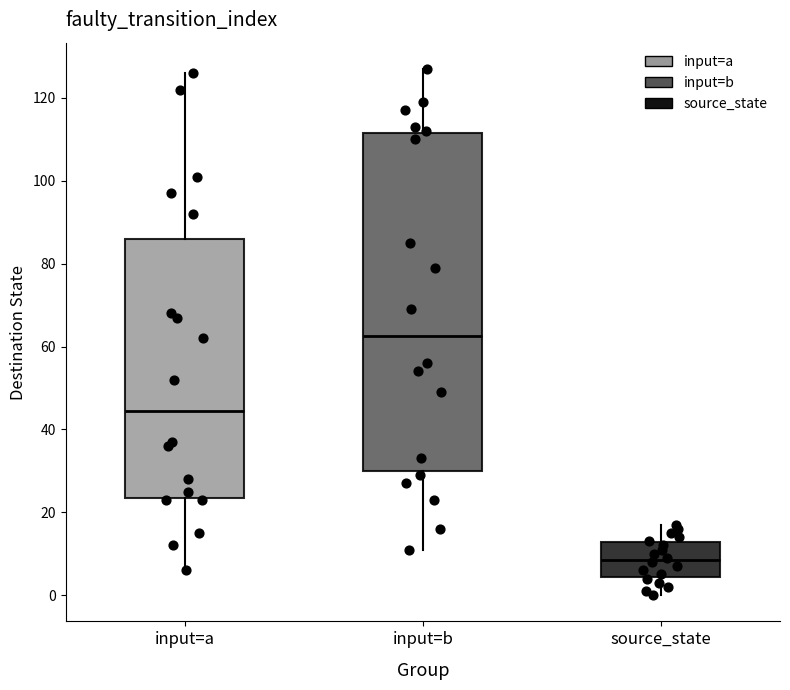

Where does the upper whisker of the box for input=a end on the y-axis? The values are not printed on the chart, so give them approximately, as read against the axis.

126